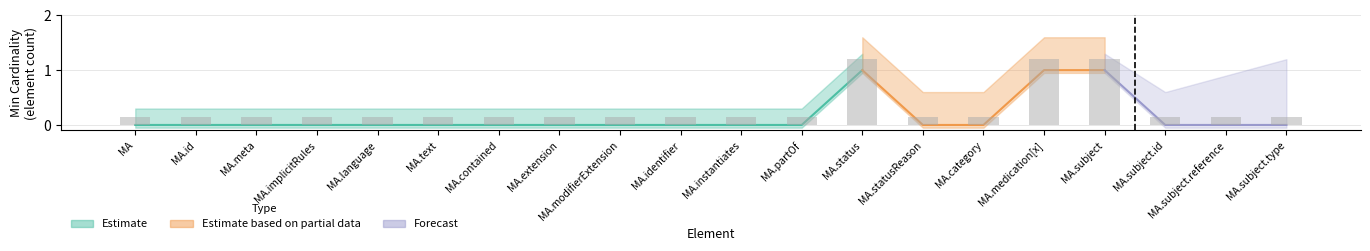

Does the chart contain stacked bars?

No